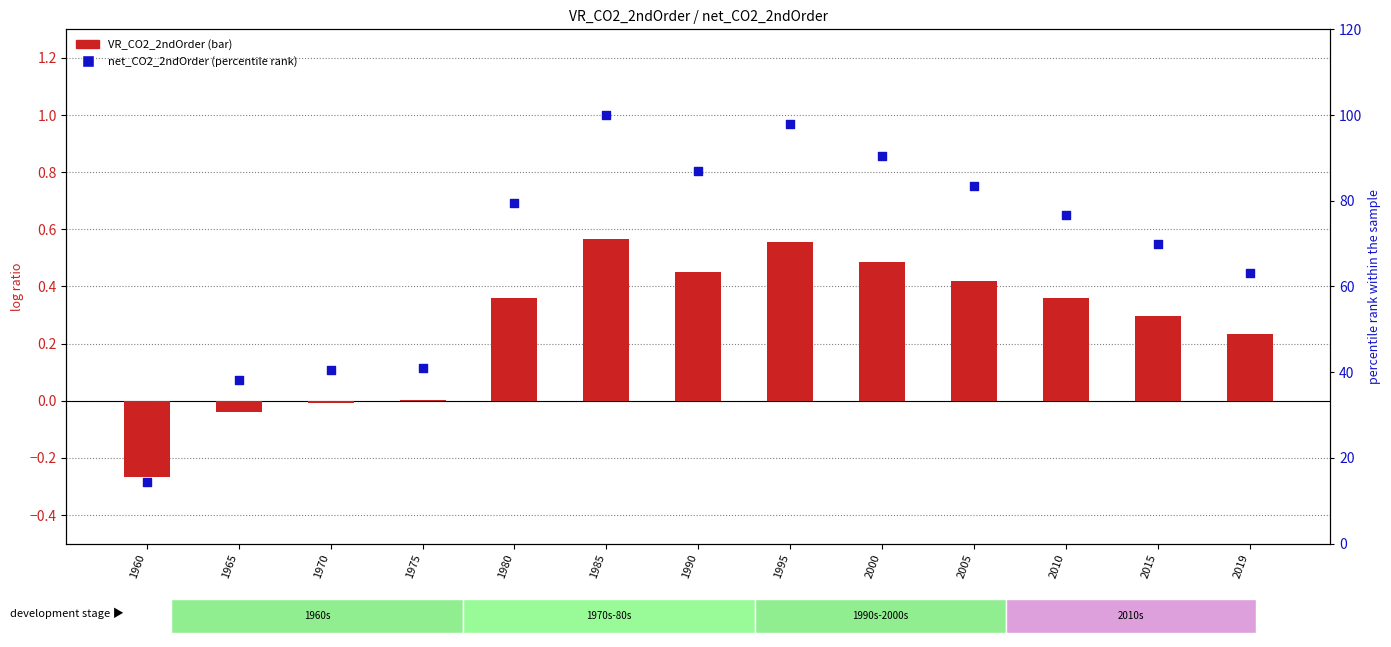

What are all the series names shown in the legend?

VR_CO2_2ndOrder, net_CO2_2ndOrder (percentile)